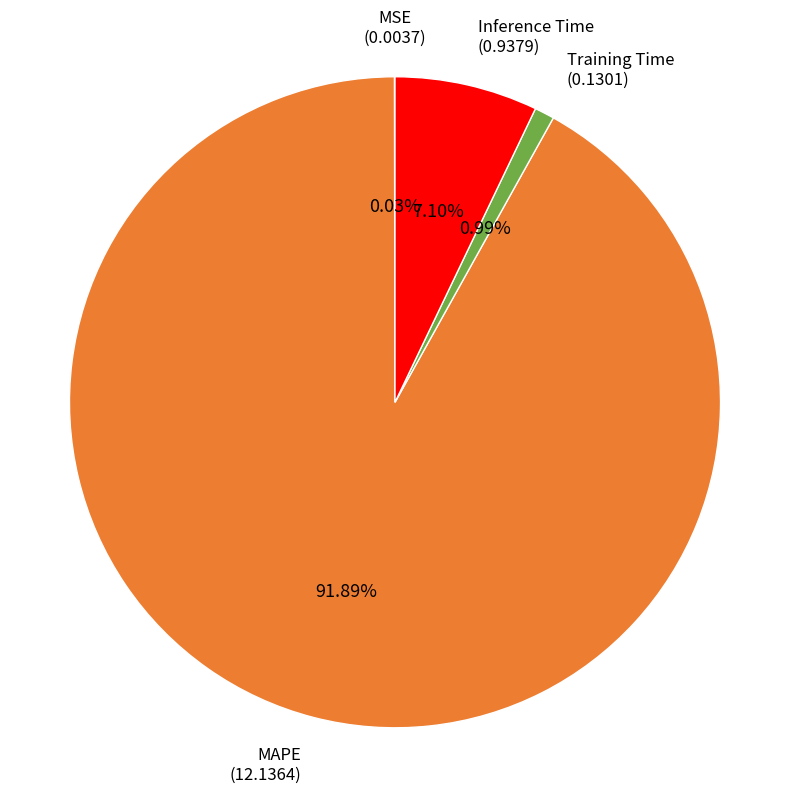

Which category has the biggest portion of the pie?

MAPE